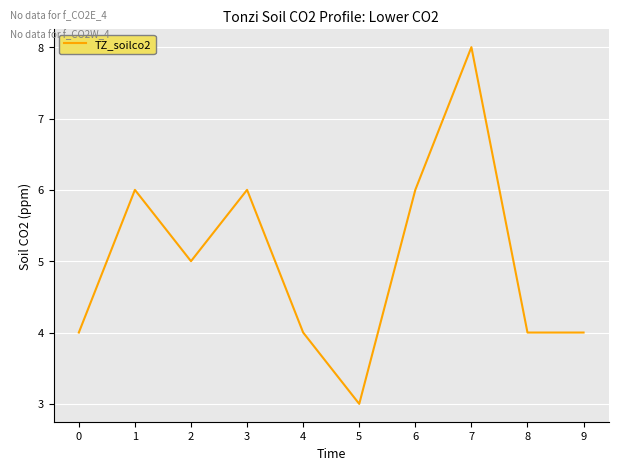

Reading right to left, extract all data points from this chart.

9=4	8=4	7=8	6=6	5=3	4=4	3=6	2=5	1=6	0=4